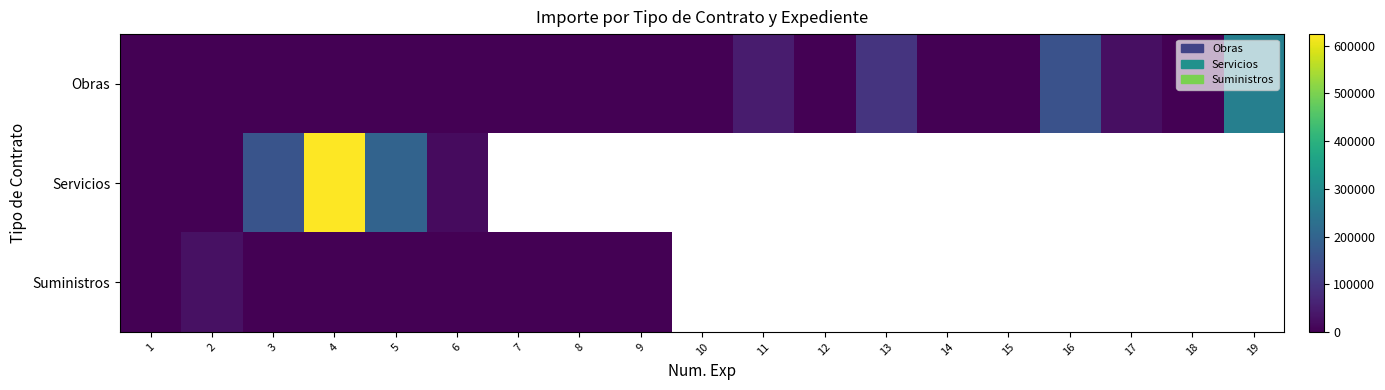

True or false: Obras has a value of 51649.0 at 13.

False